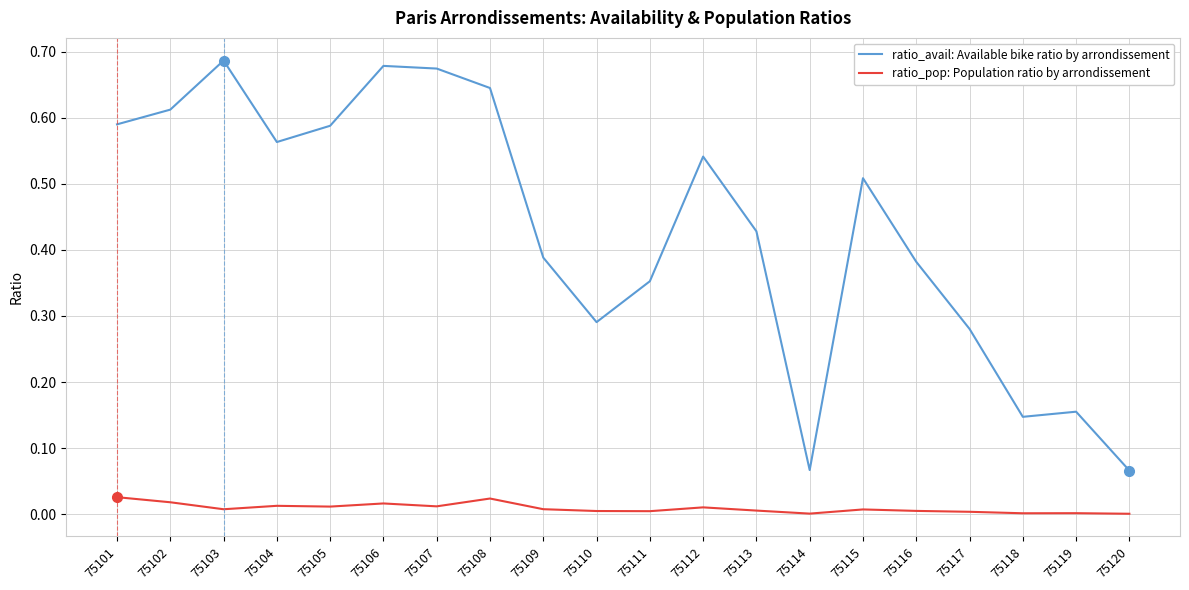

The value of ratio_avail: Available bike ratio by arrondissement at 75113 is 0.8. True or false?

False